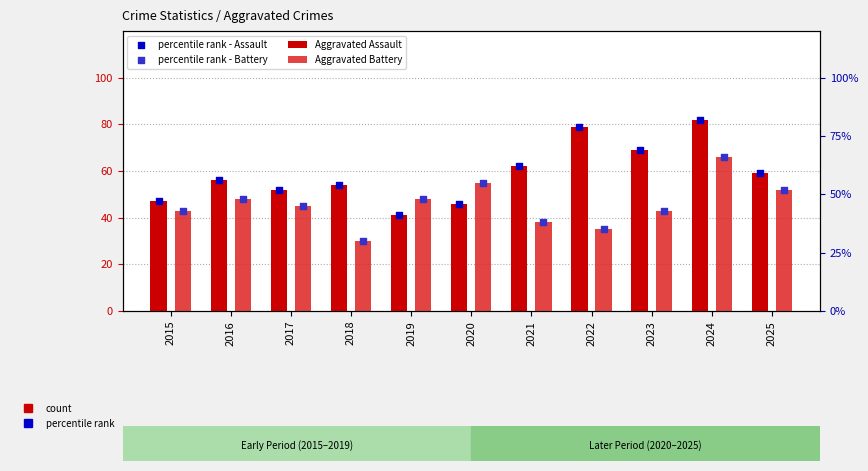

Which series reaches the minimum Y coordinate?

Aggravated Battery